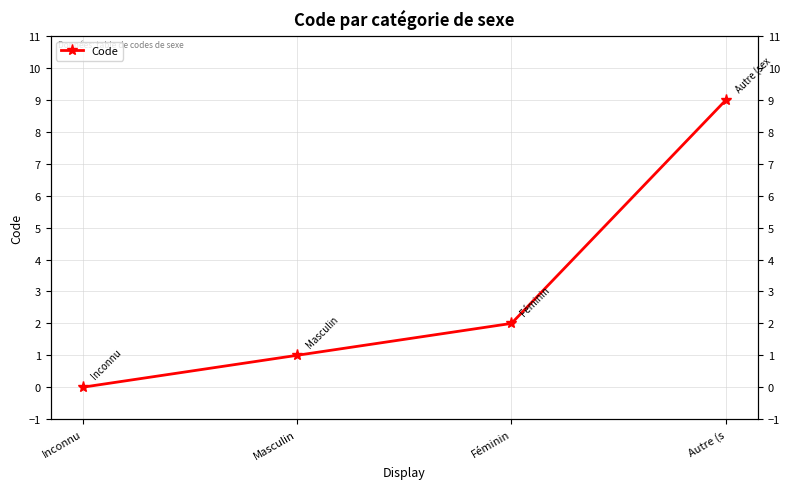

Count the number of data series in this chart.

1